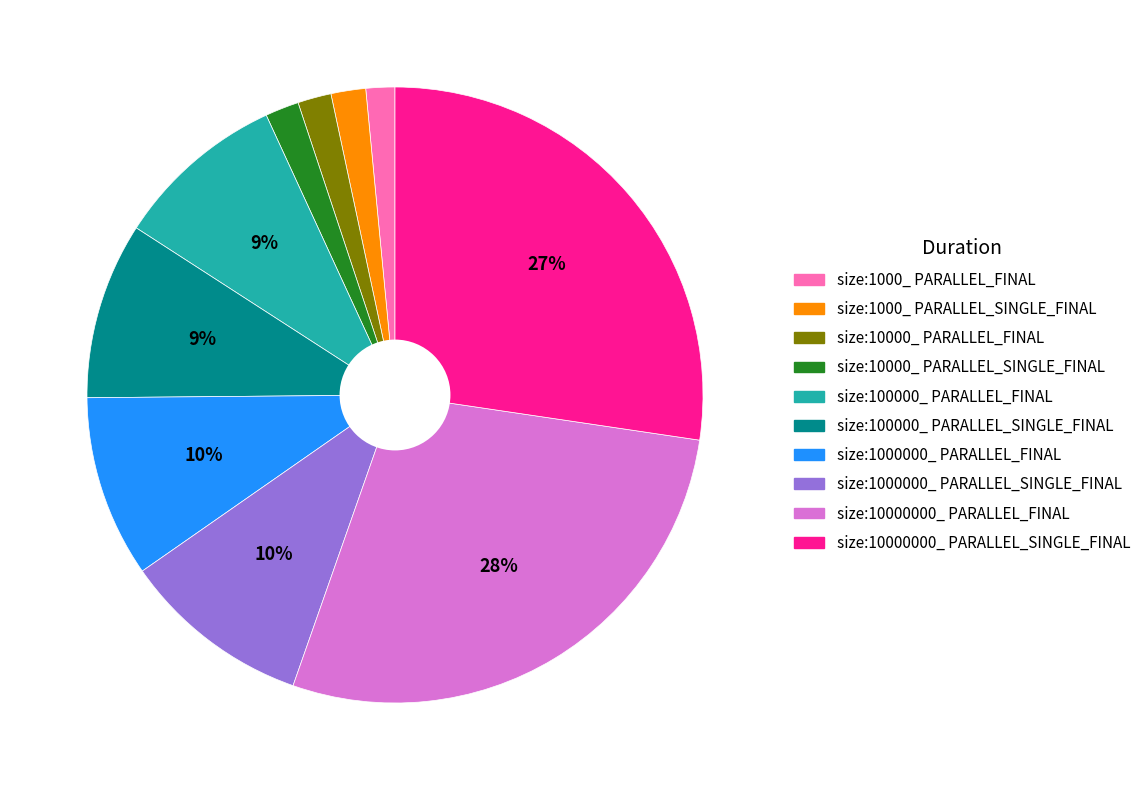

How many segments does this pie chart have?

10